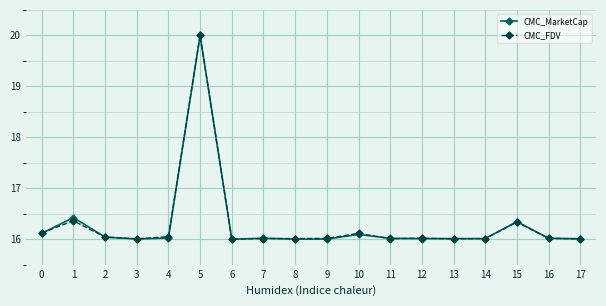

What is the total value across all series at 16?

32.0